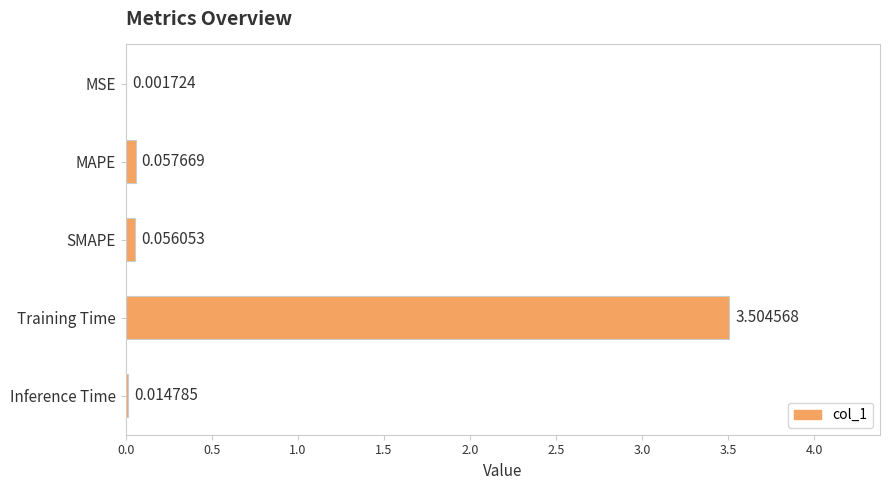

What is the change in value from SMAPE to Training Time?

+3.4